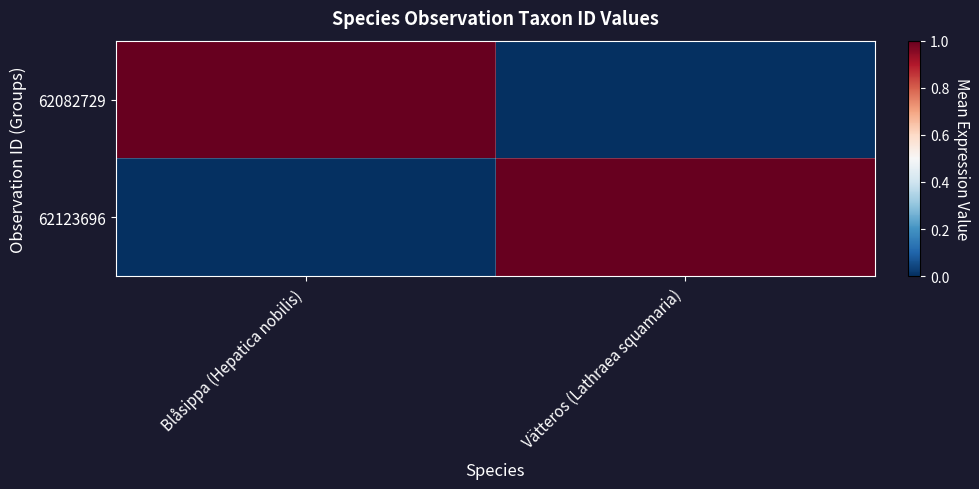

Reading left to right, what are all the values shown in this chart?

62082729: Blåsippa (Hepatica nobilis)=1	Vätteros (Lathraea squamaria)=0
62123696: Blåsippa (Hepatica nobilis)=0	Vätteros (Lathraea squamaria)=1